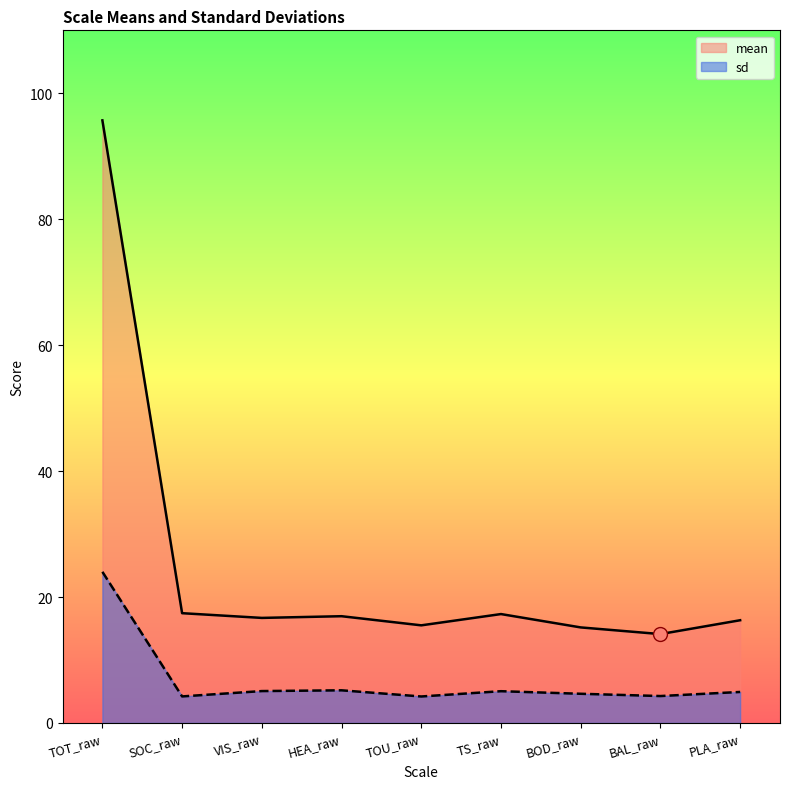

List the labels in order of sd value, smallest first.

TOU_raw, SOC_raw, BAL_raw, BOD_raw, PLA_raw, TS_raw, VIS_raw, HEA_raw, TOT_raw